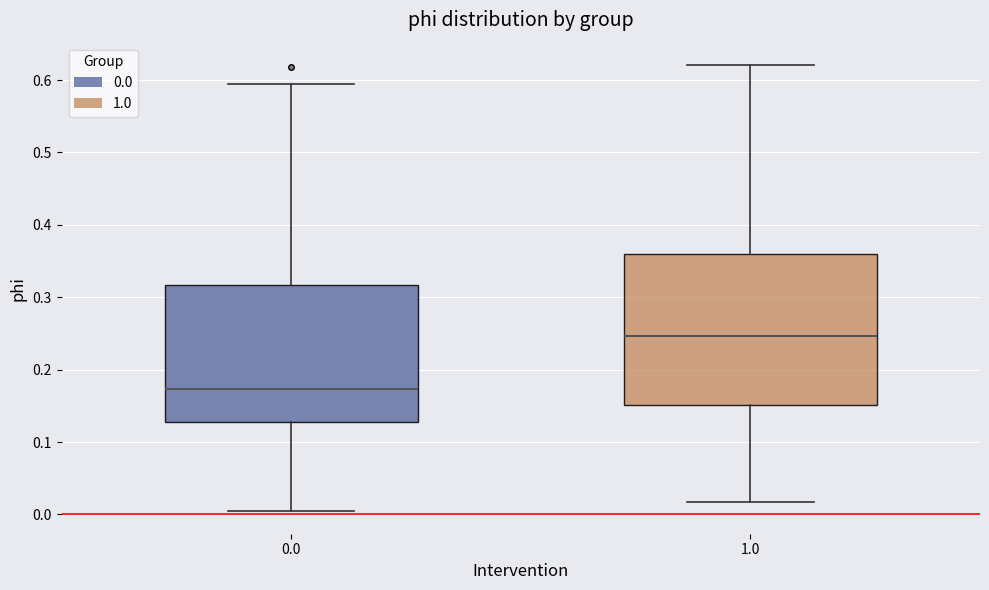

Where does the lower whisker of the box at x = 0.0 end on the y-axis? The values are not printed on the chart, so give them approximately, as read against the axis.

0.00